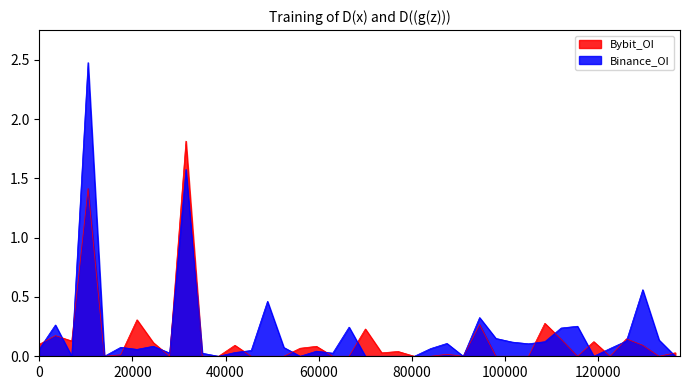

List the series in order of their peak value, highest first.

Binance_OI, Bybit_OI